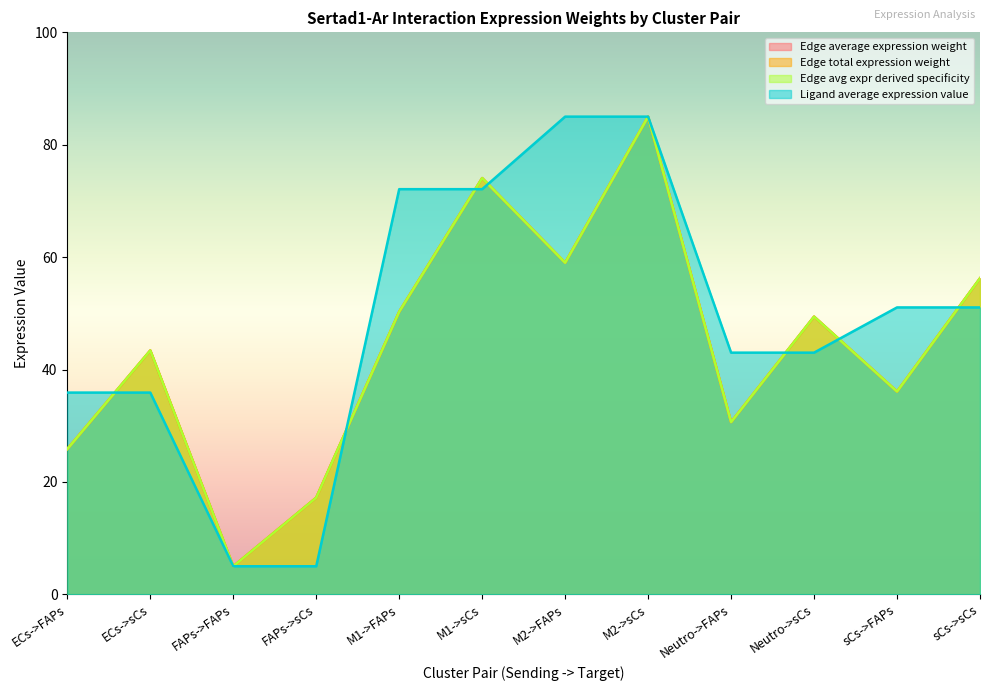

In Edge average expression weight, how many points are higher than both neighbors (excluding endpoints)?

4